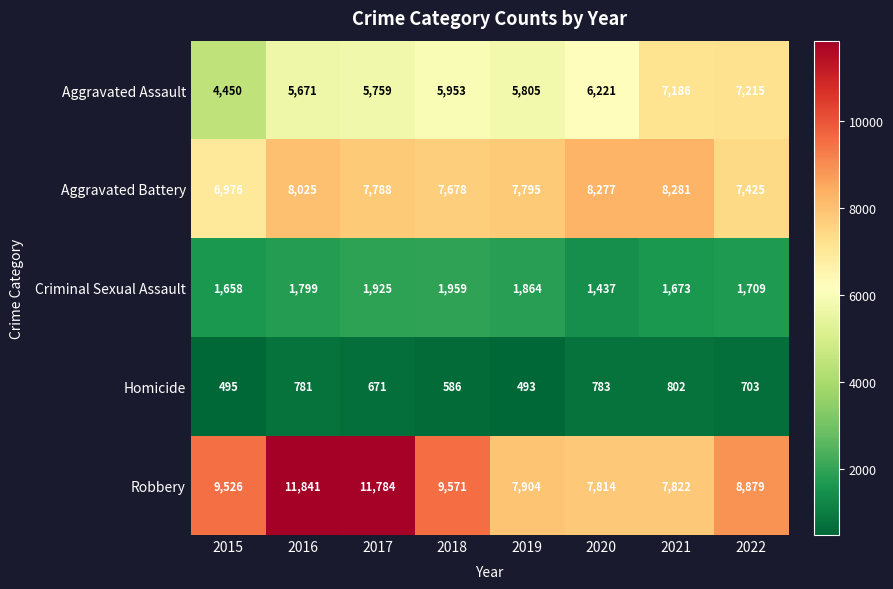

At which label is Criminal Sexual Assault closest to 1698?

2022